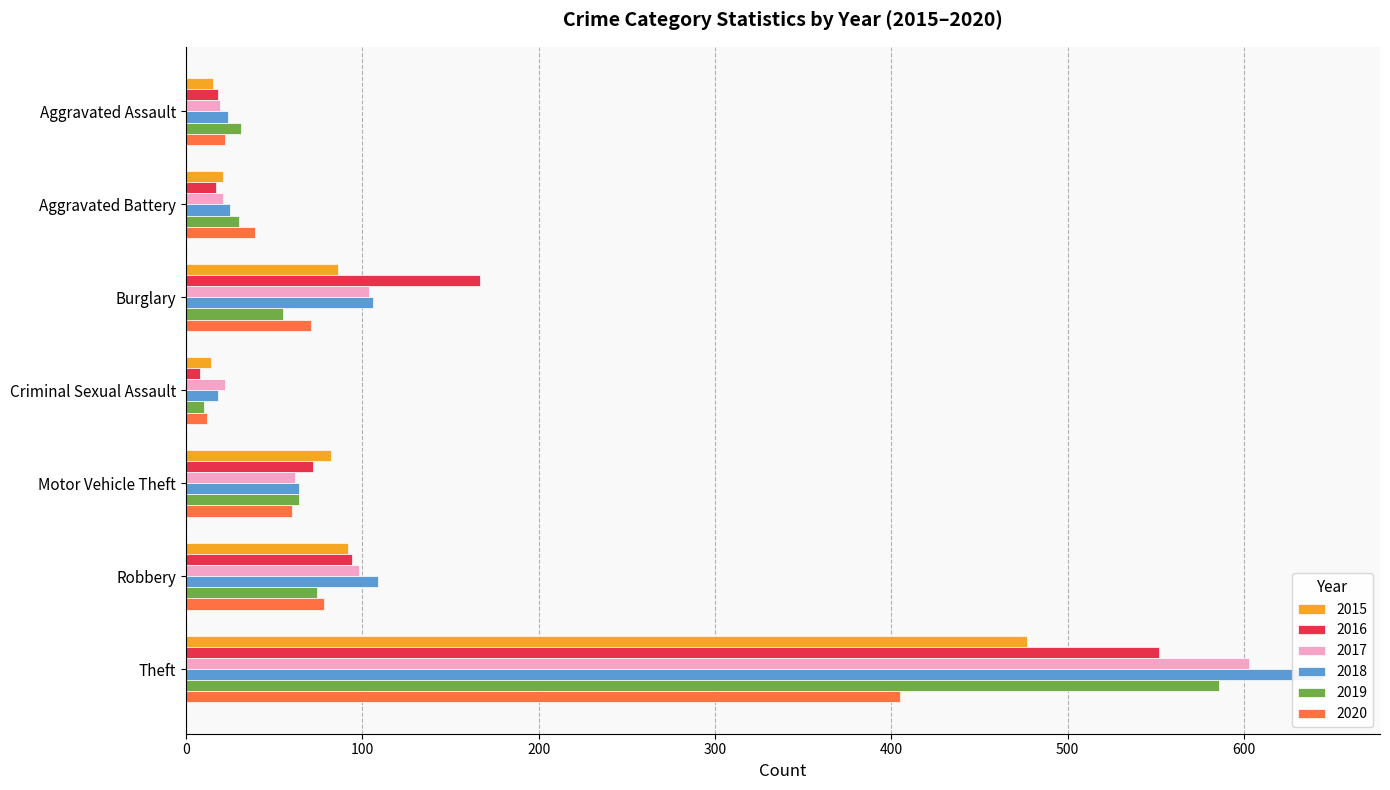

What is the total value across all series at Criminal Sexual Assault?

84